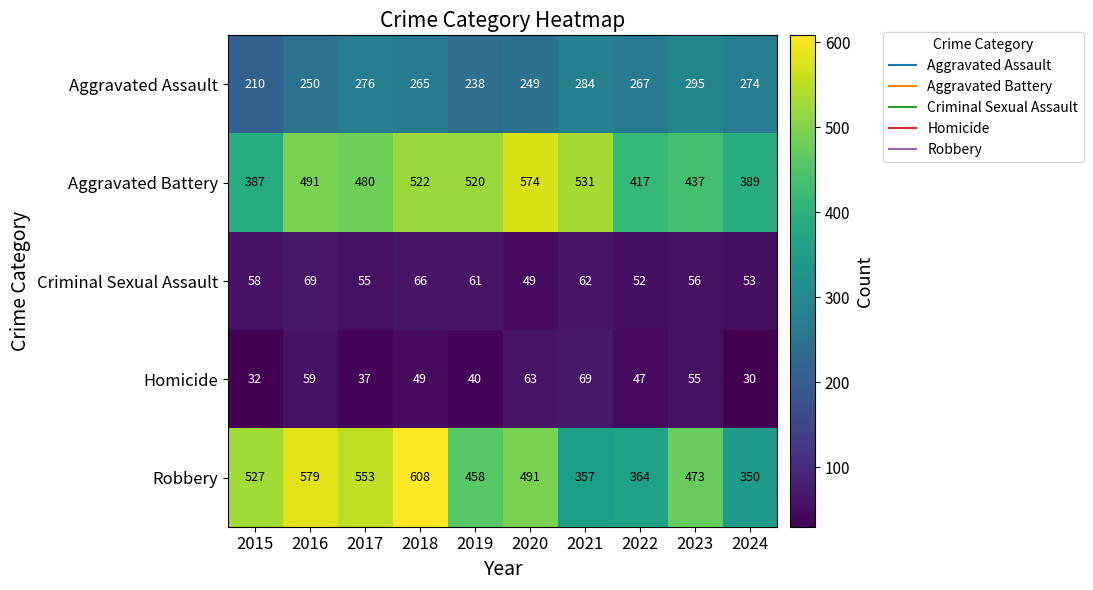

Which series changed the most between 2022 and 2023?

Robbery